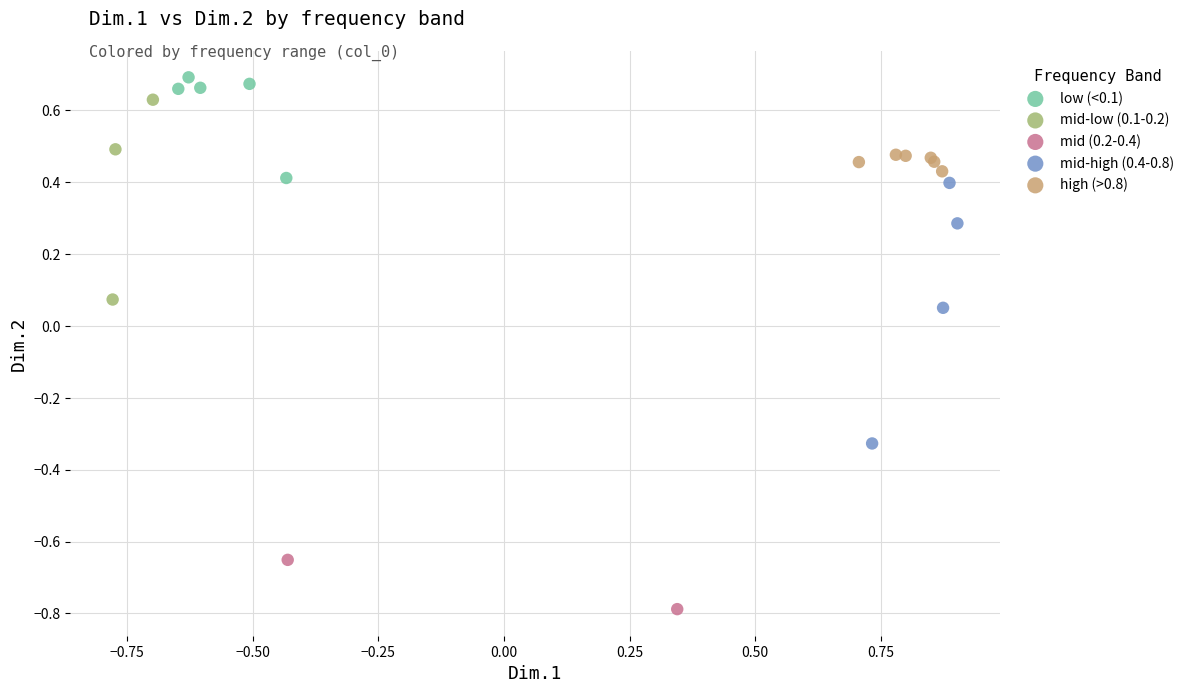

Which series reaches the maximum Y coordinate?

low (<0.1)